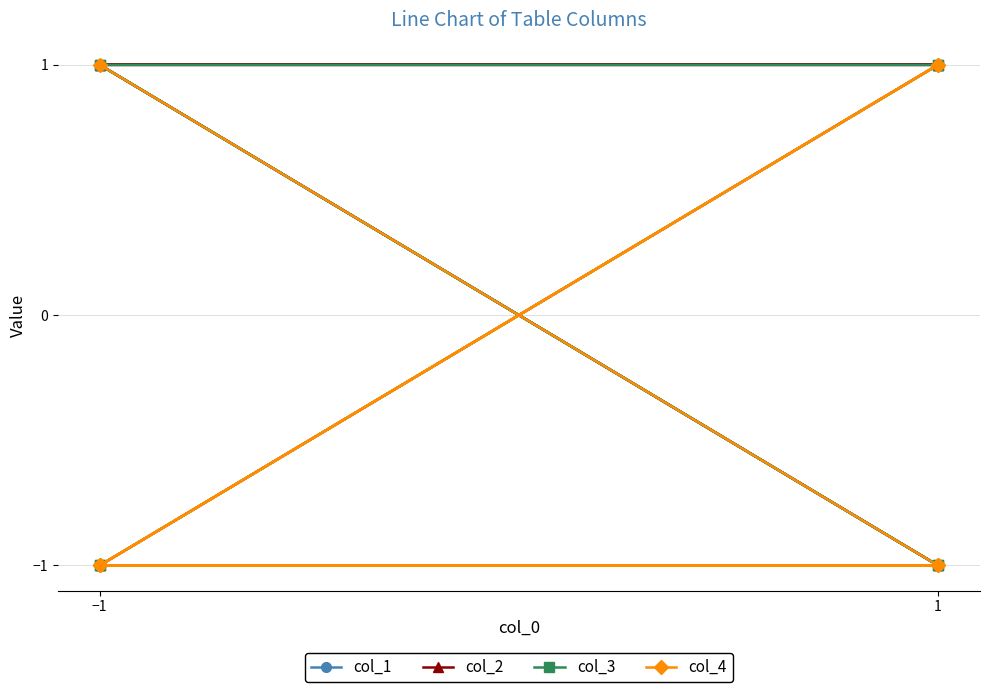

How many data points does each series have?

8